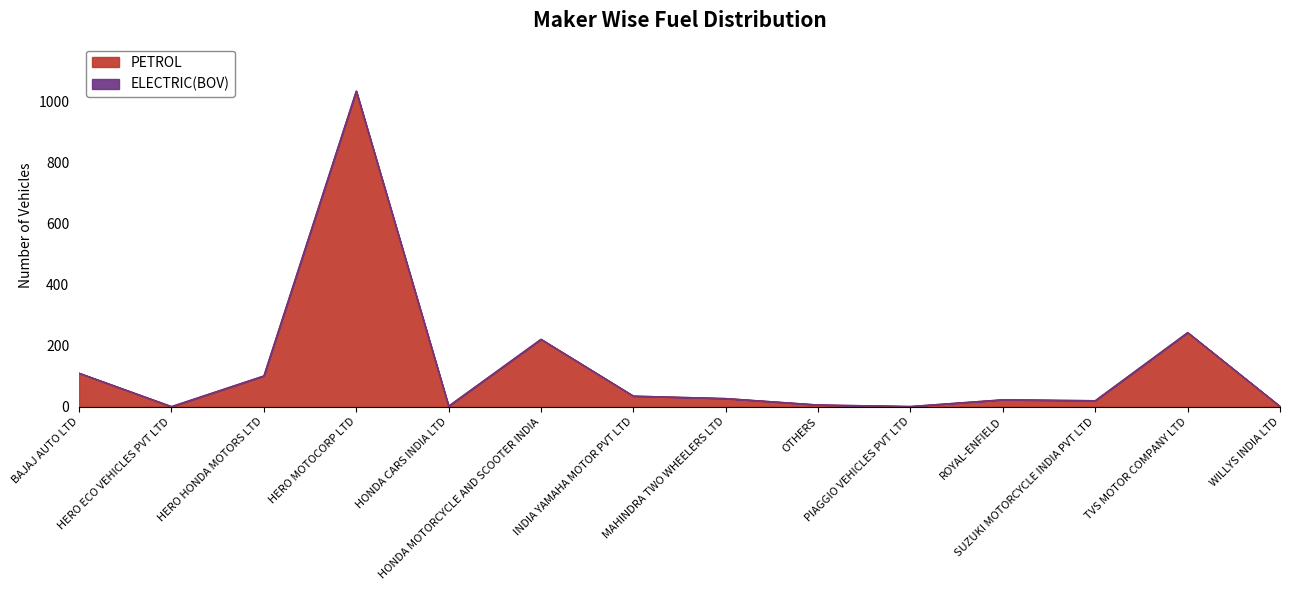

Does the chart display data point markers on the line(s)?

No